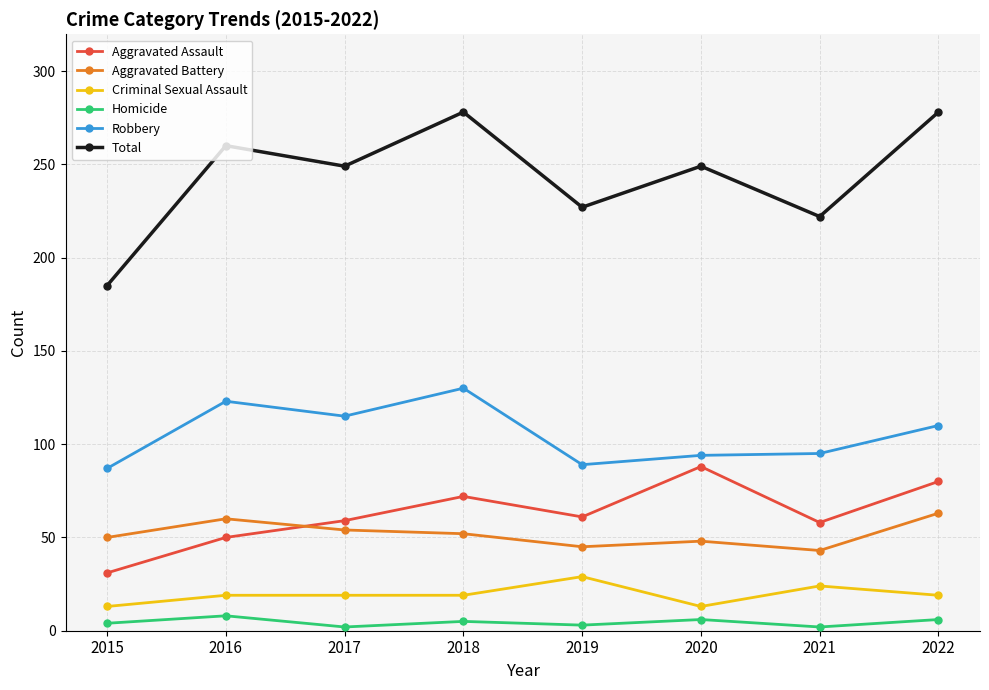

Which series has the largest total across all categories?

Total